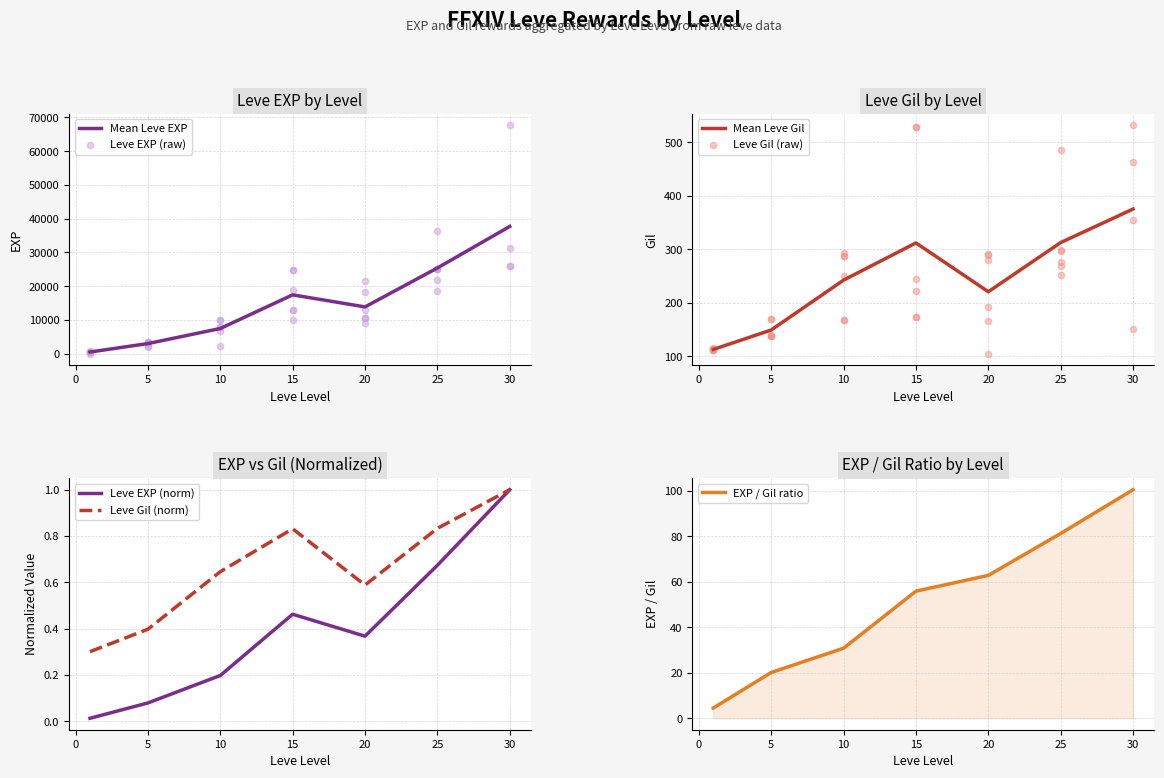

At which category is the sum across all series the highest?

30